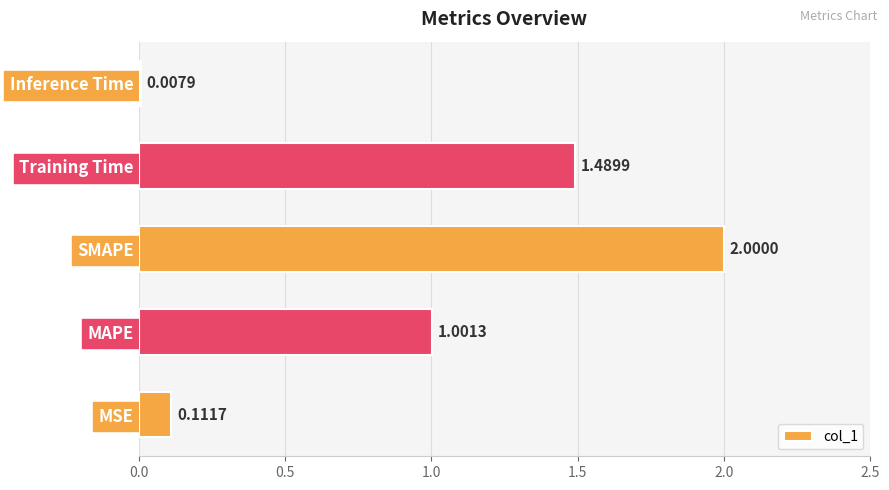

What is the sum of all values?

4.6